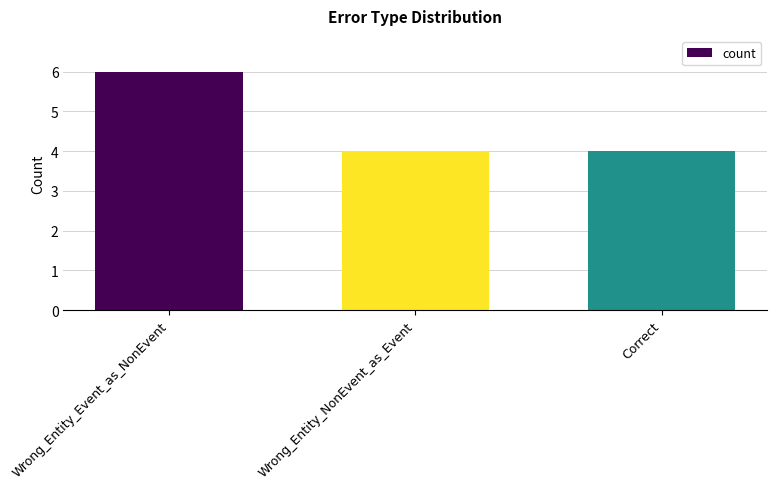

Reading left to right, extract all data points from this chart.

Wrong_Entity_Event_as_NonEvent=6	Wrong_Entity_NonEvent_as_Event=4	Correct=4